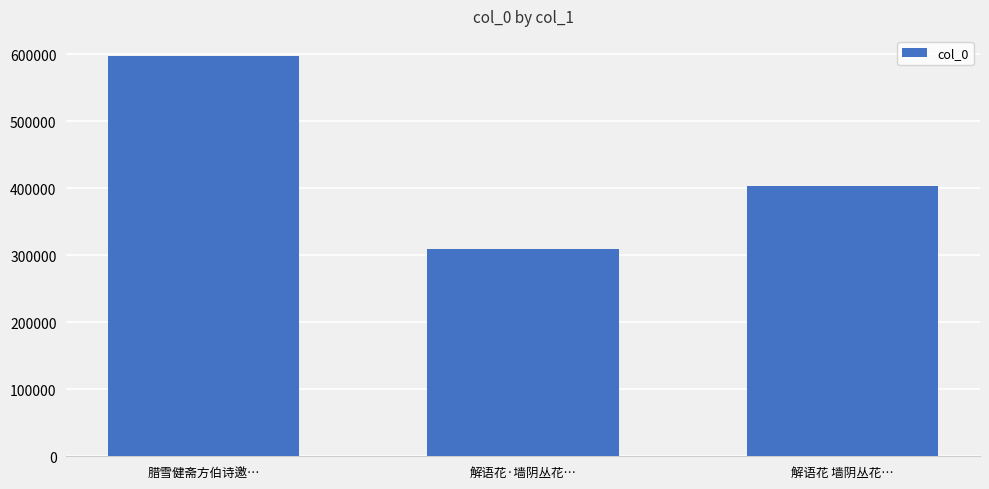

The chart shows a value of 466724 at 解语花·墙阴丛花…. True or false?

False